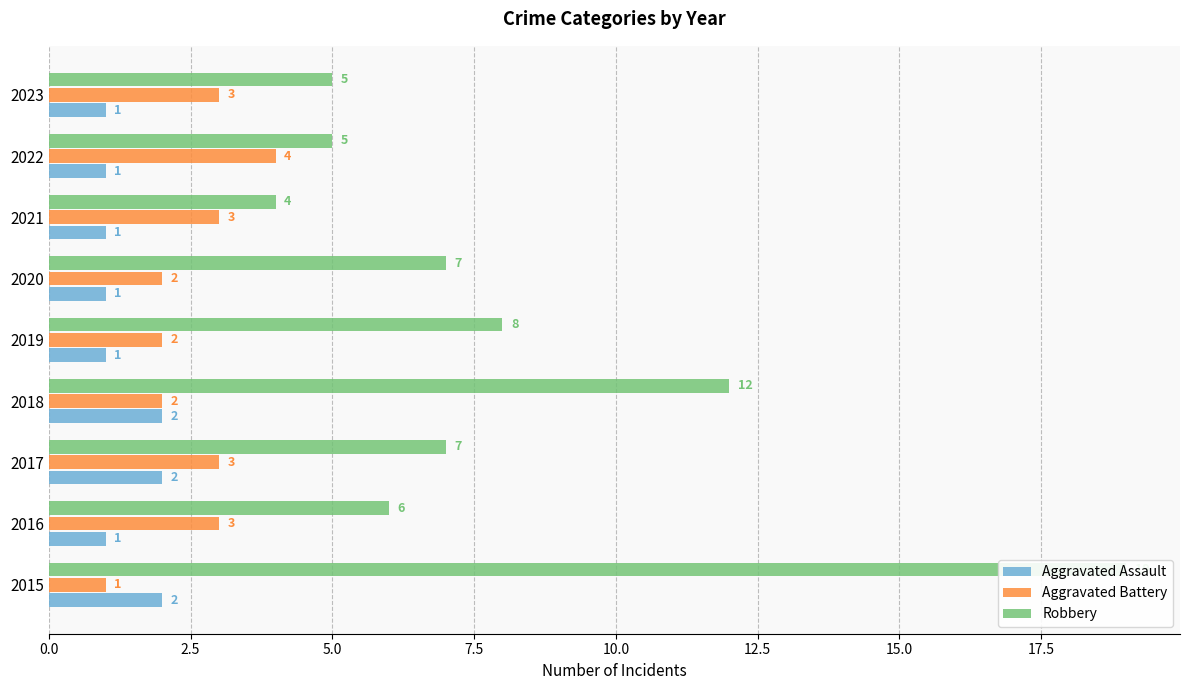

What is the lowest value of the Aggravated Assault series?

1